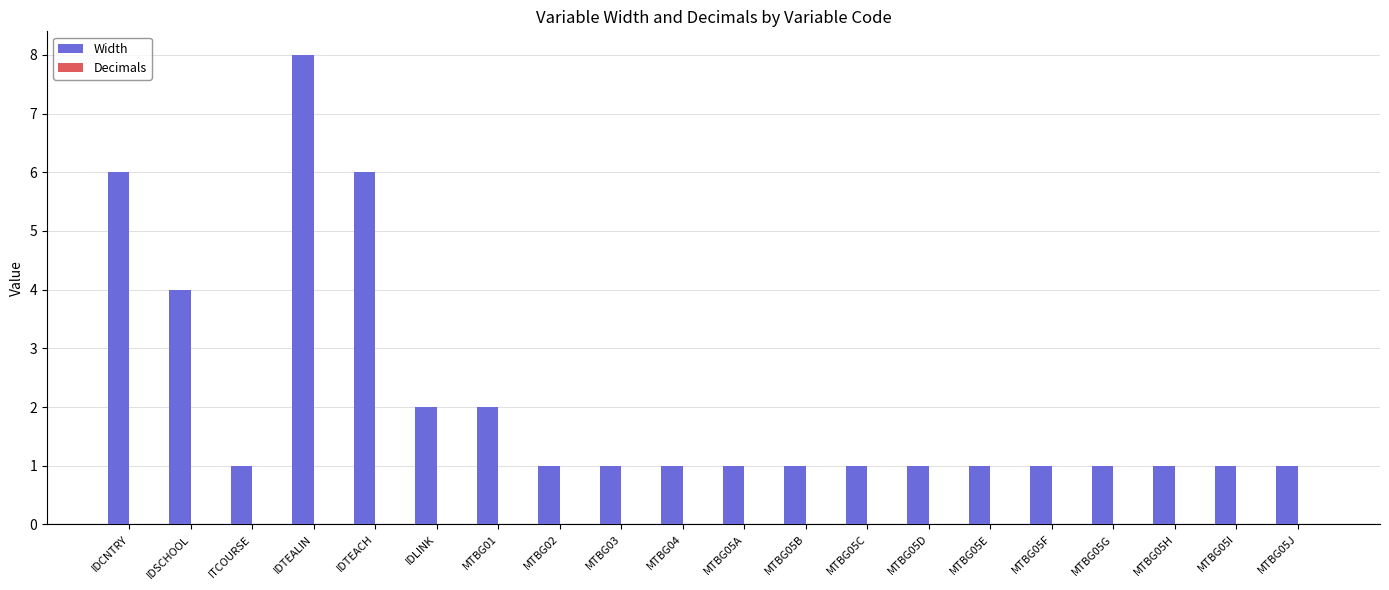

What is the value of the 18th bar from the left?

1